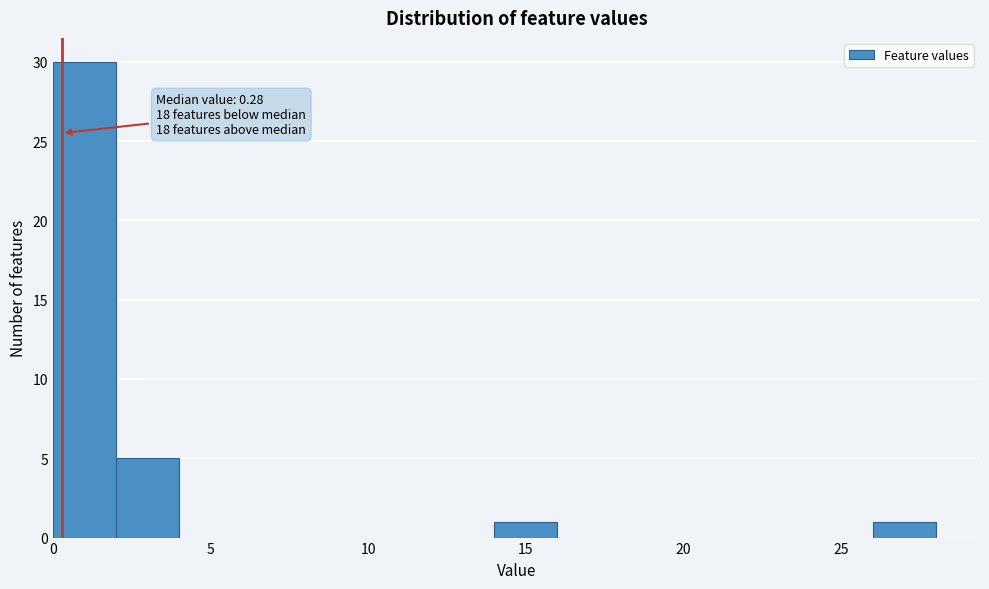

Which range on the x-axis has the tallest bar?

0 to 2